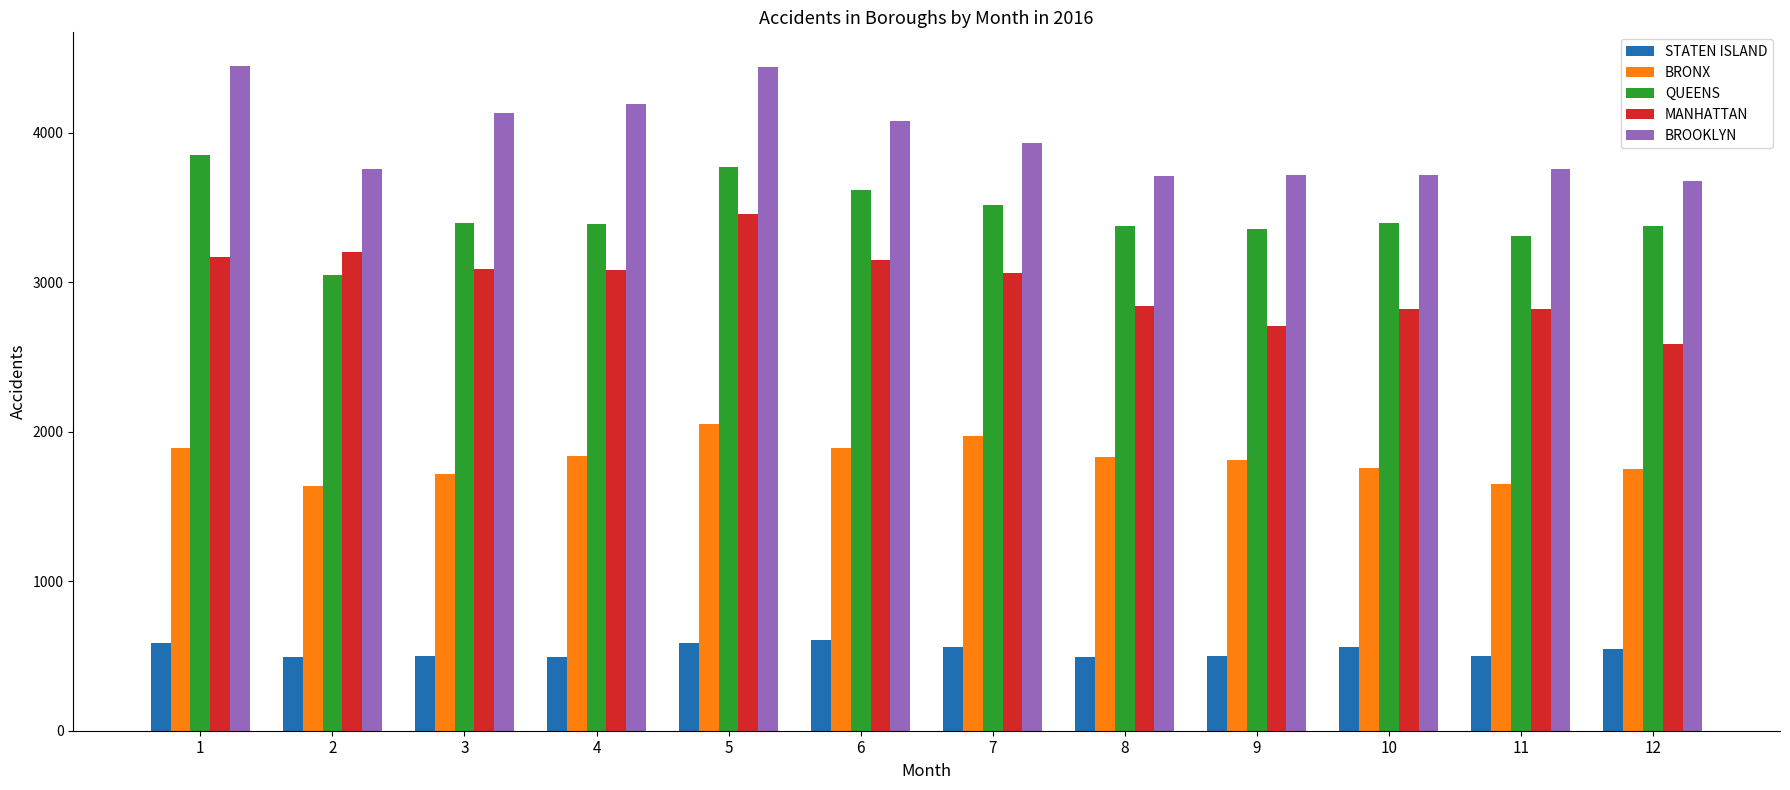

List the series in order of their peak value, lowest first.

STATEN ISLAND, BRONX, MANHATTAN, QUEENS, BROOKLYN